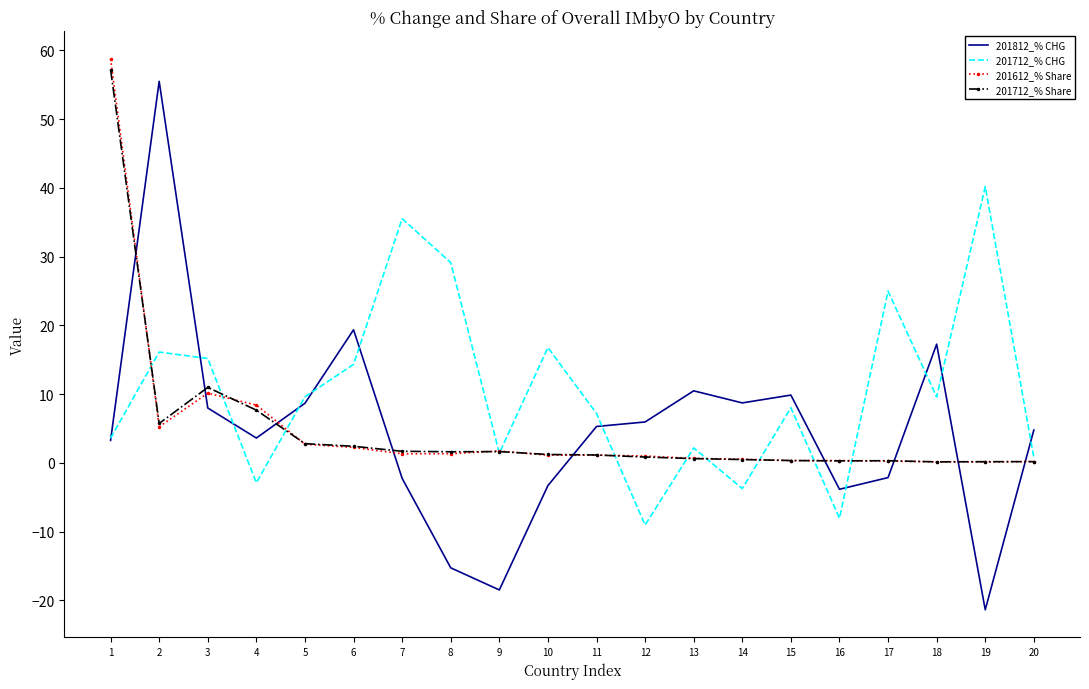

Which series has the largest total across all categories?

201712_% CHG